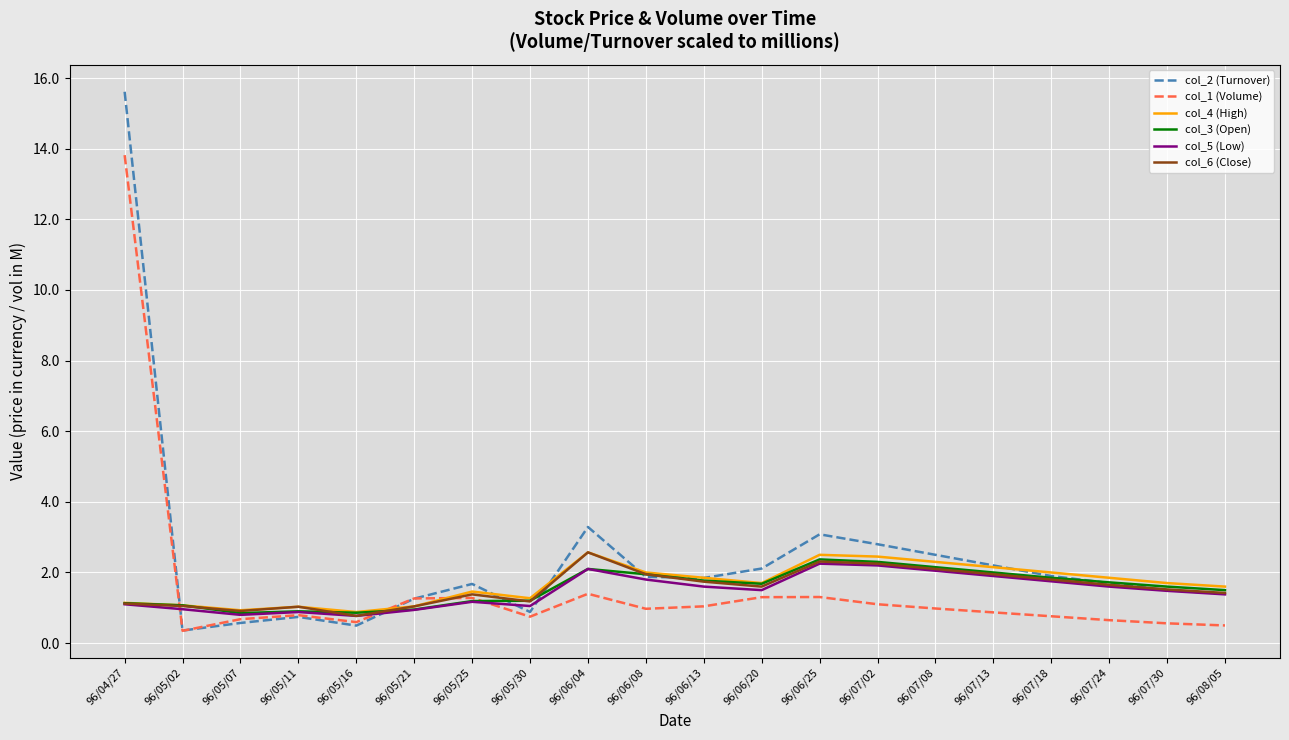

What position from the right is 96/06/20?

9